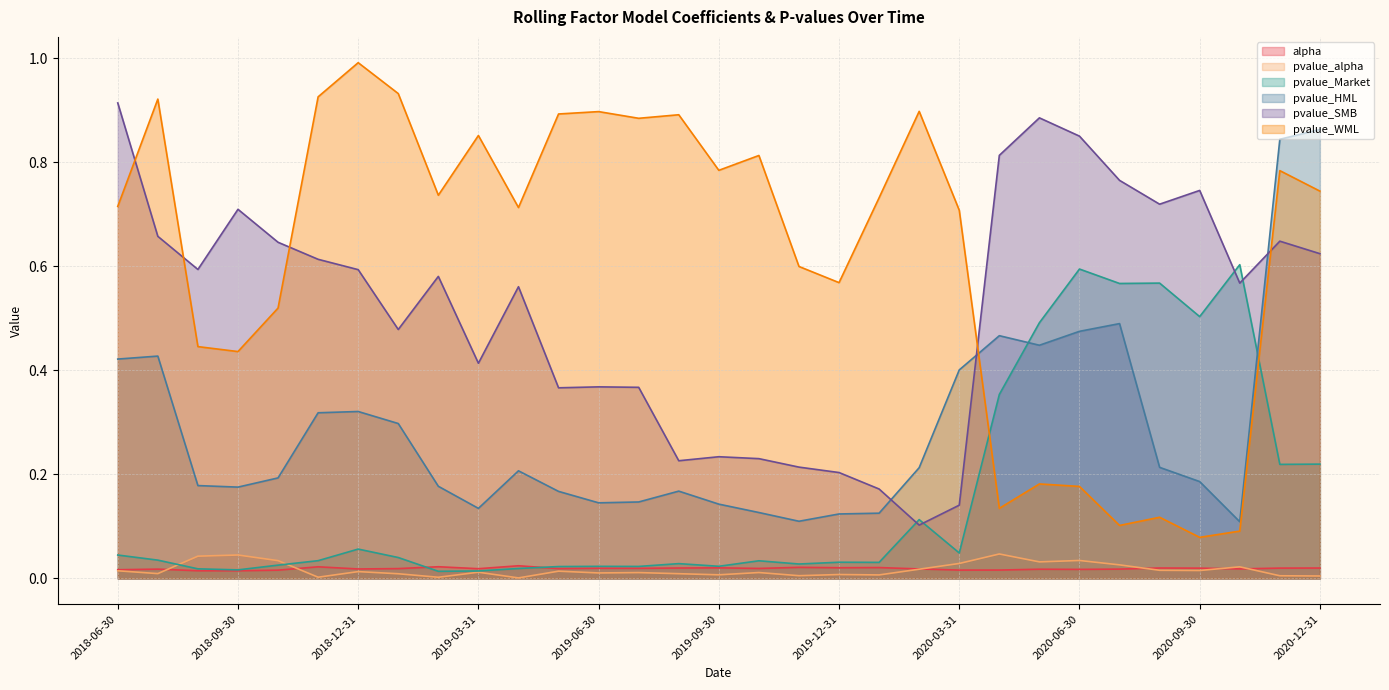

Which label corresponds to the smallest value in the chart?

2019-04-30